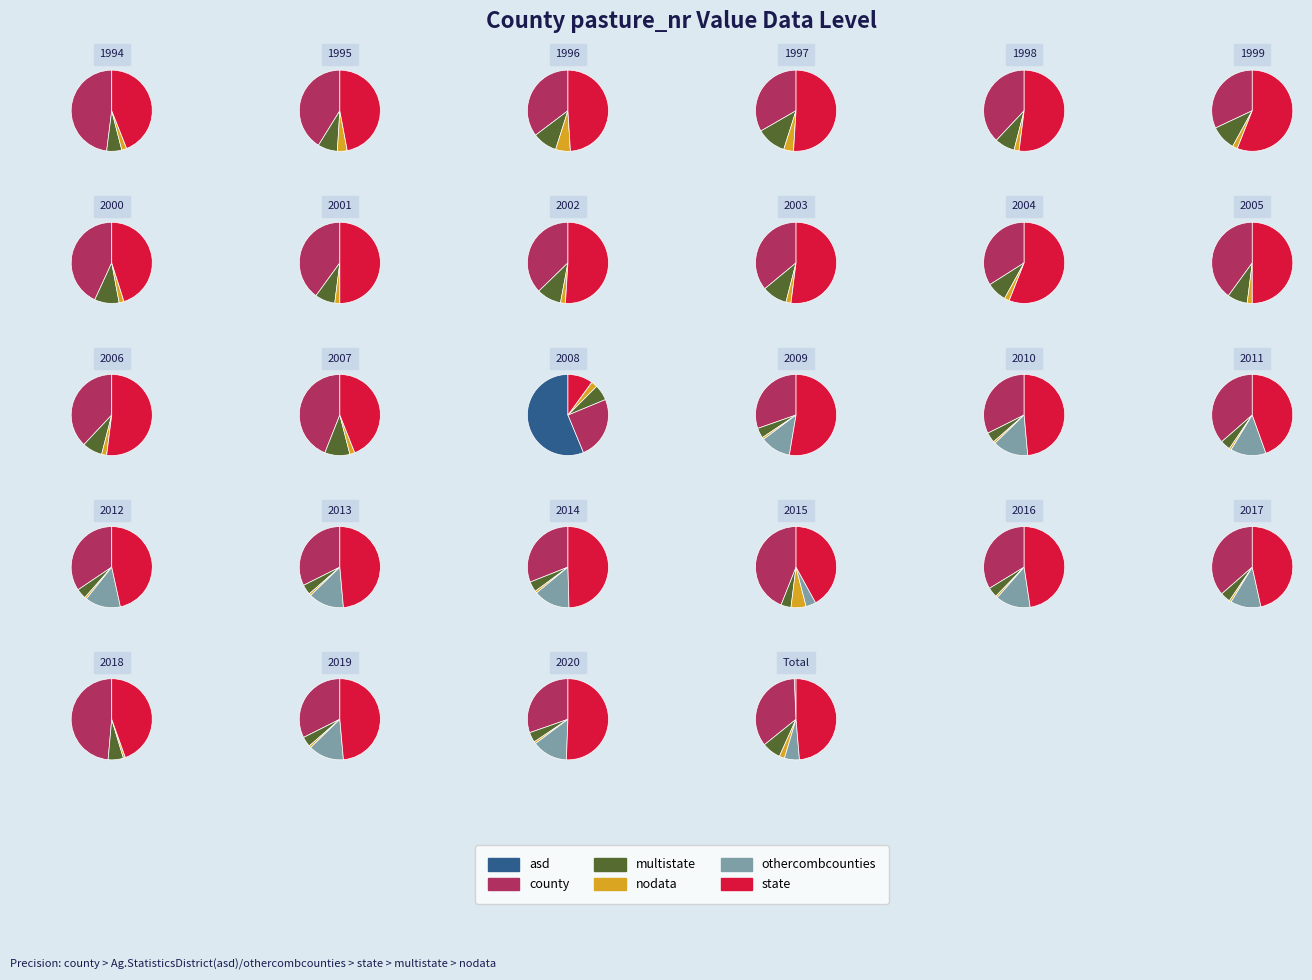

Does 21 represent more than half of the total?

No